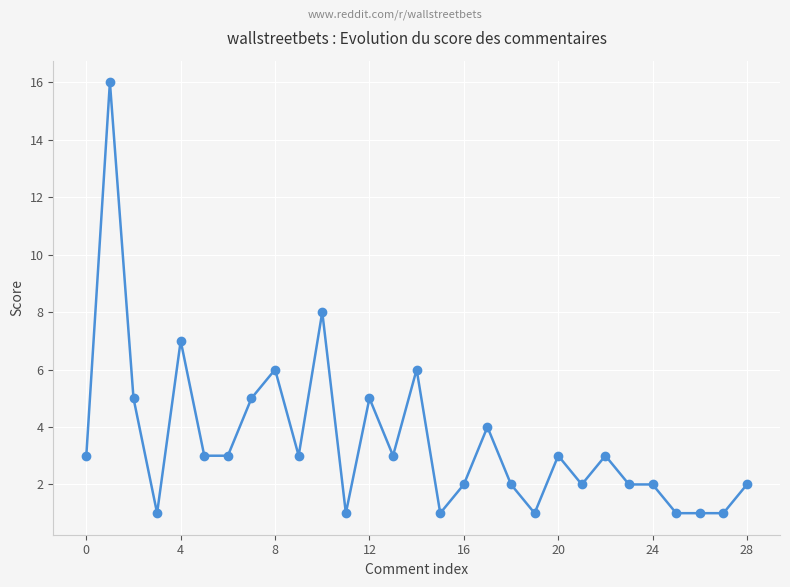

What is the difference between the maximum and minimum values?

15